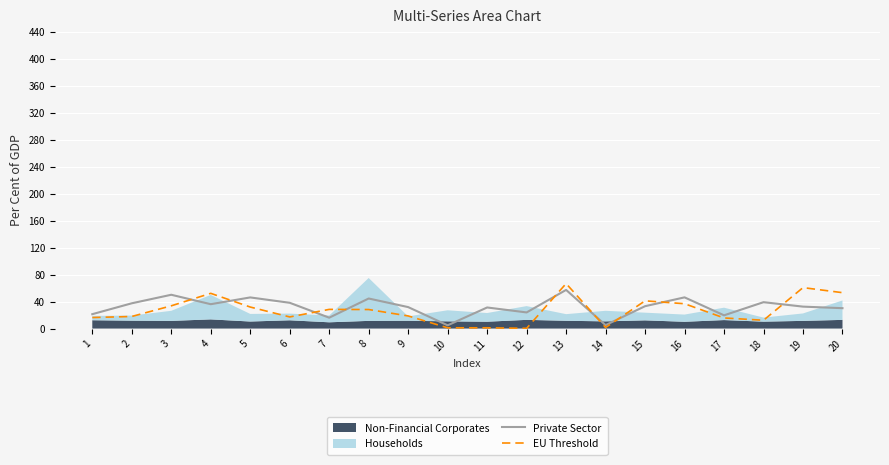

Which series ends up on top after the final intersection of Private Sector and EU Threshold?

EU Threshold